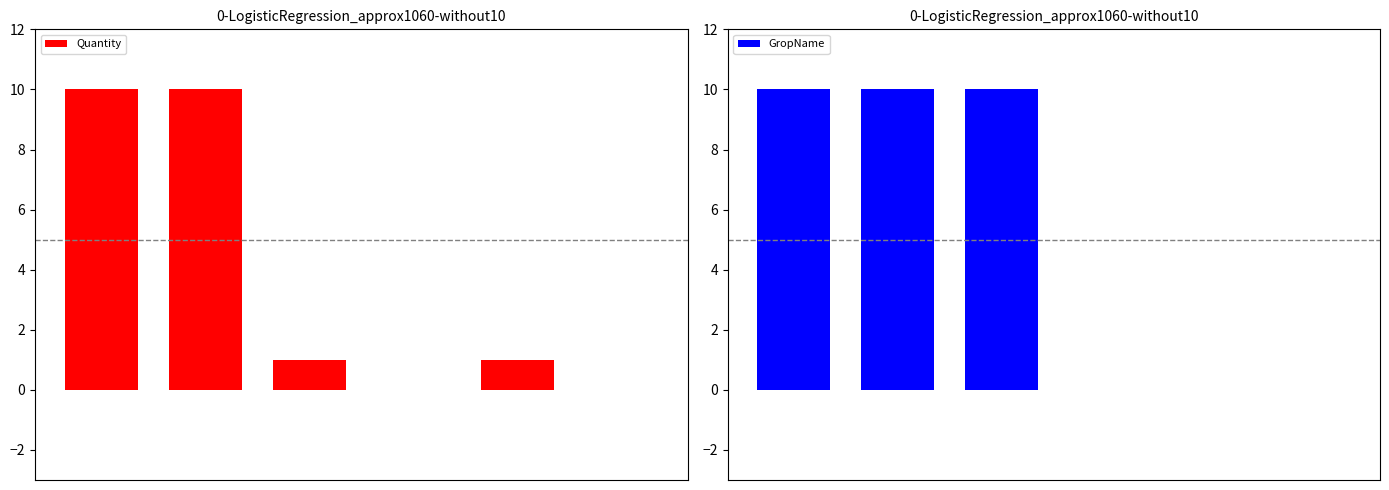

At which category does the chart reach its minimum across all series?

3